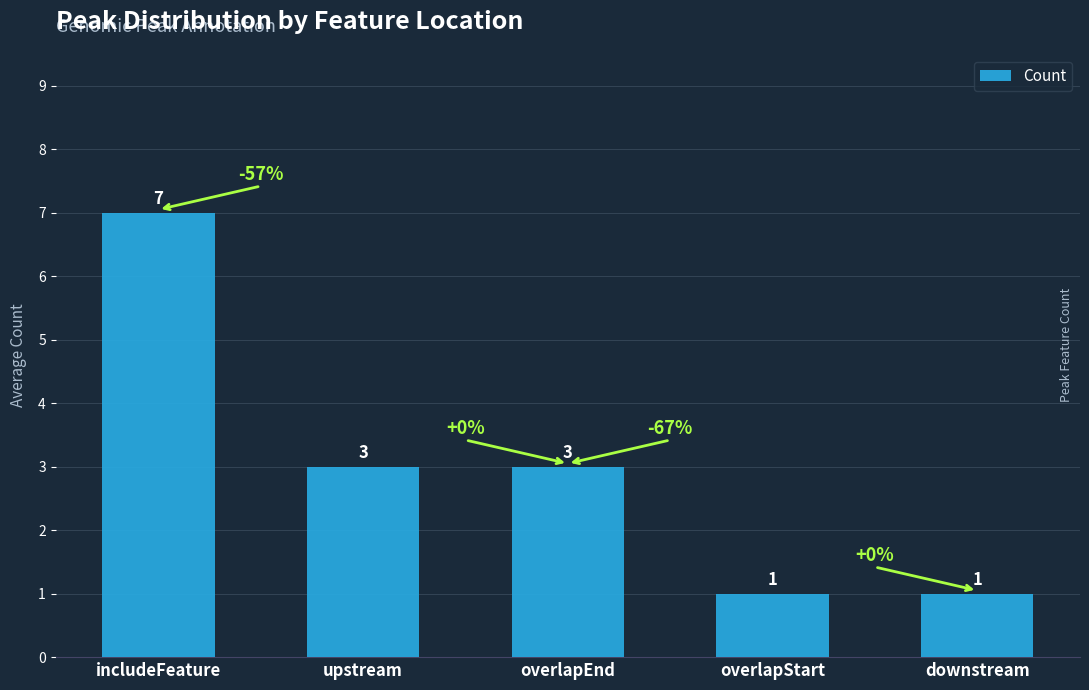

Approximately how many times larger is the value at upstream compared to overlapStart?

3.0